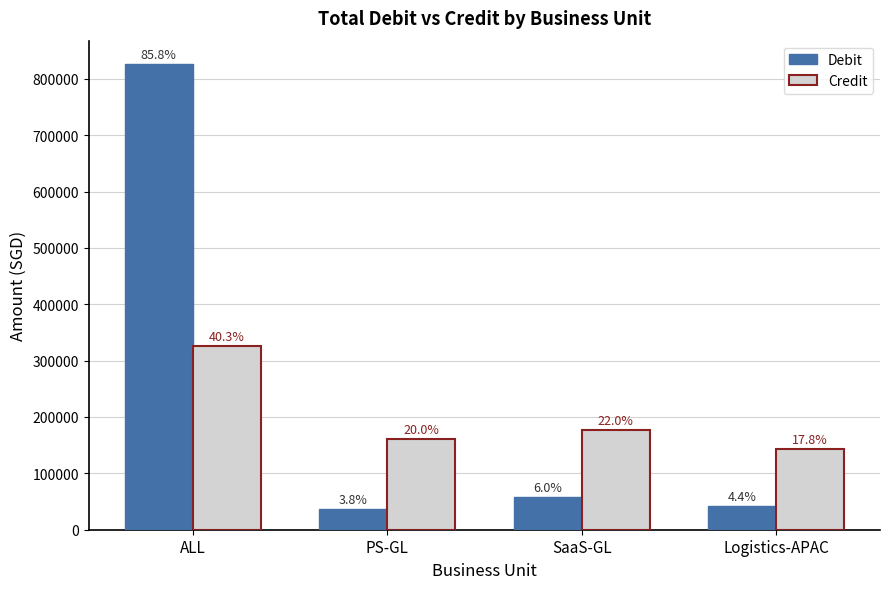

True or false: Credit has a value of 161646.9 at PS-GL.

True